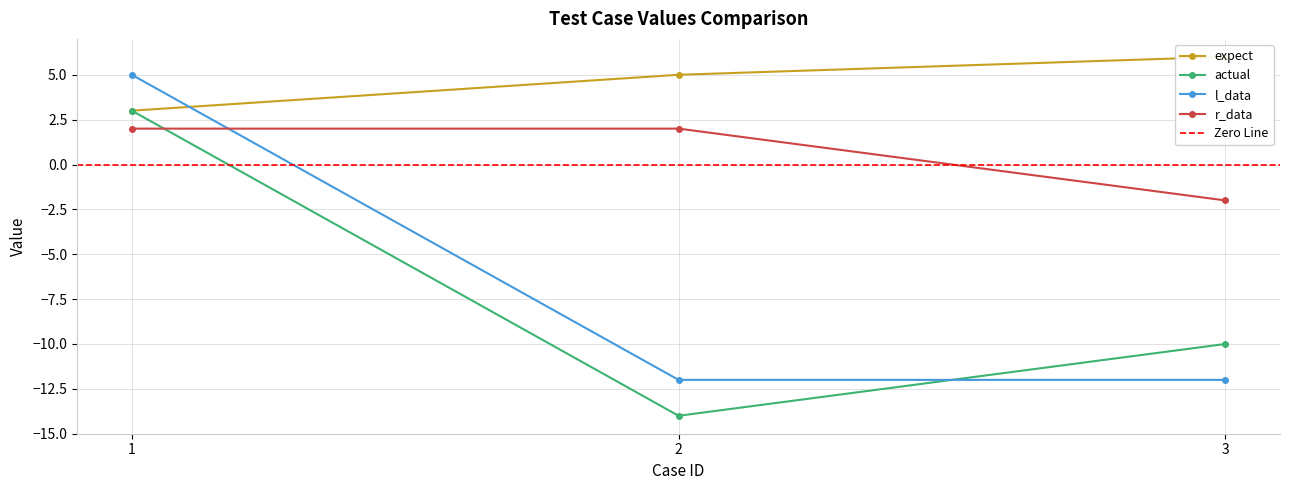

Which series has the widest spread of values?

actual